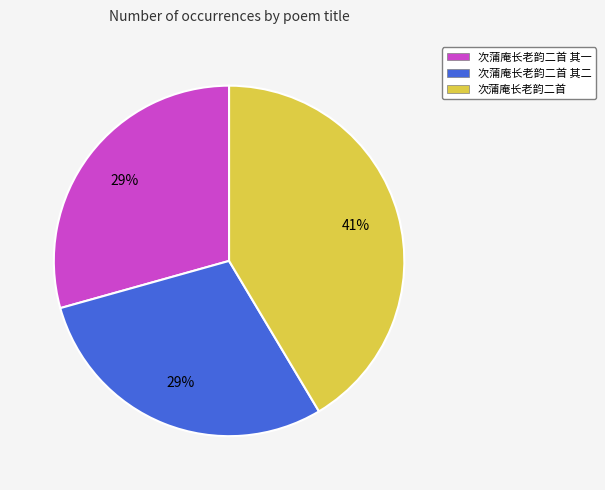

What is the largest slice in the pie chart?

次蒲庵长老韵二首